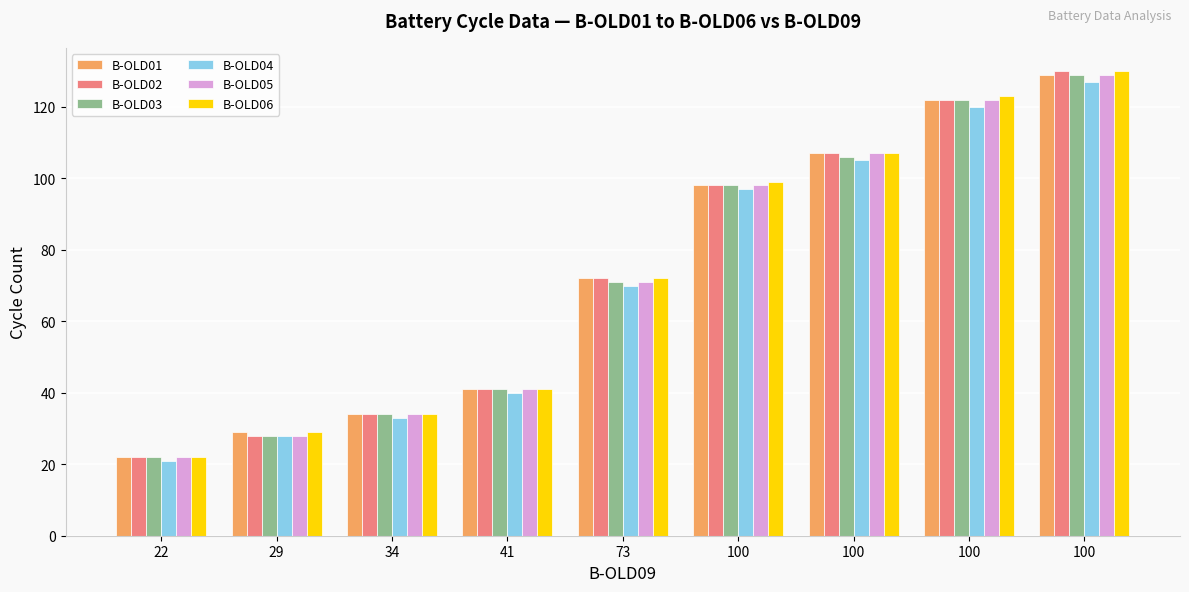

At how many categories does at least one series exceed 113?

2